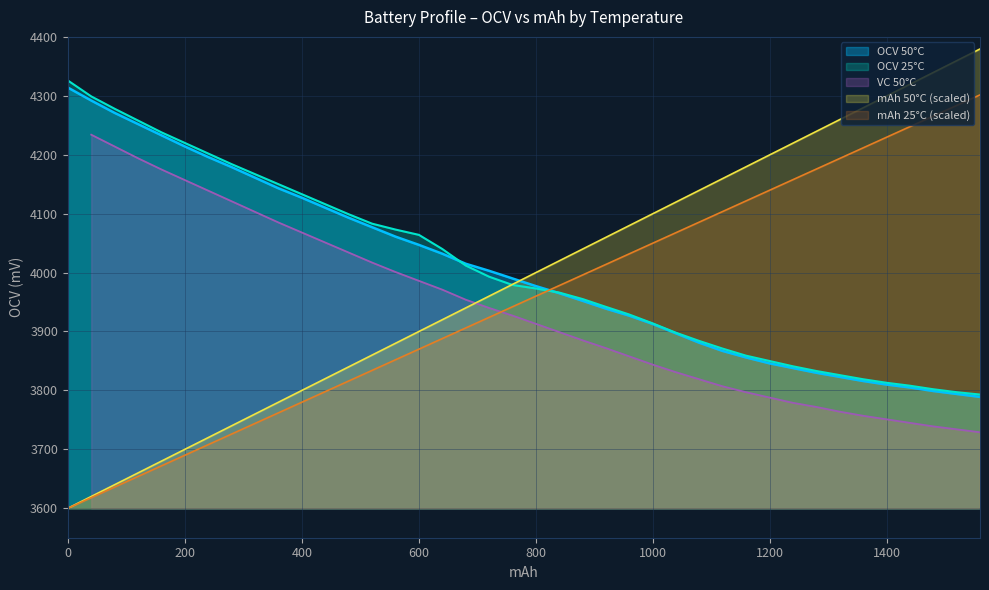

How many times do OCV_25 and mAh_50 cross each other?

1